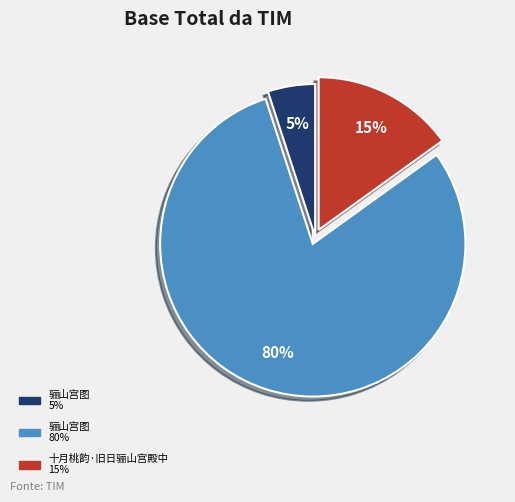

To the nearest percent, what is the difference between the largest and smallest slice percentages?

75%